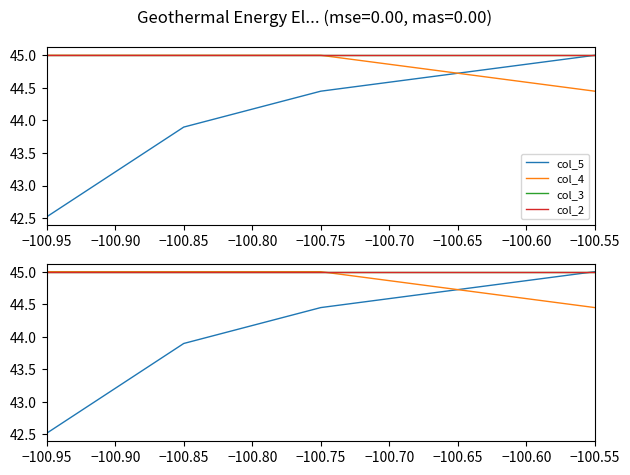

Rank the series at −100.85 from lowest to highest value.

col_5, col_4, col_3, col_2